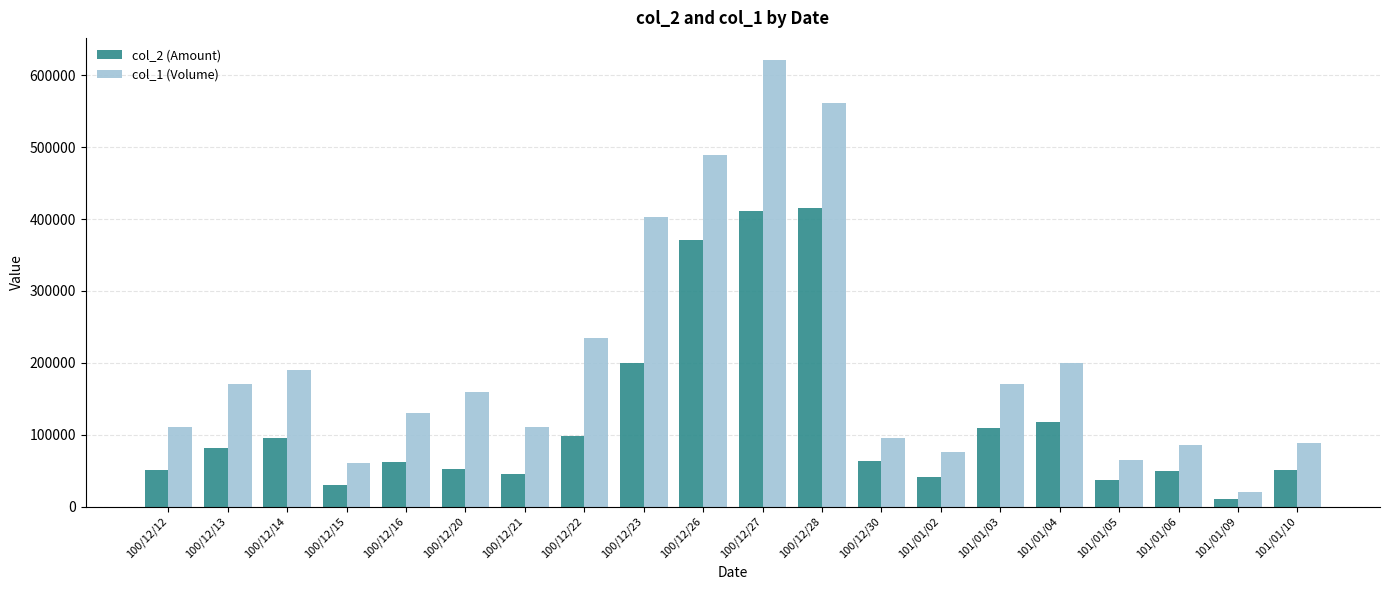

At which label does col_1 (Volume) first exceed 160000?

100/12/13